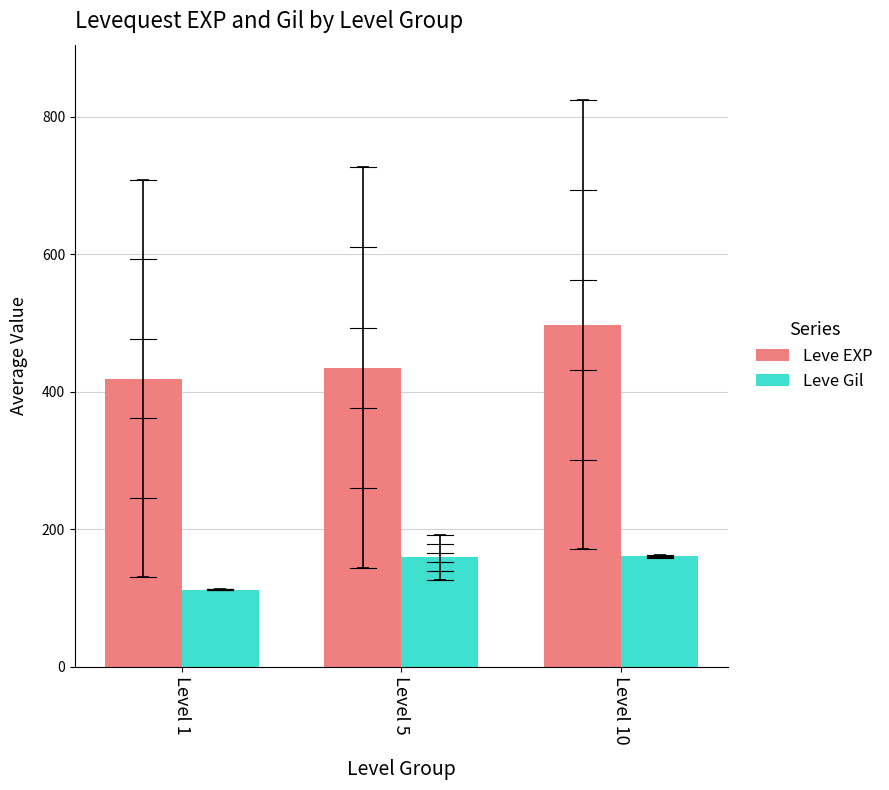

What is the difference between the maximum and minimum values in the Leve Gil series?

48.2